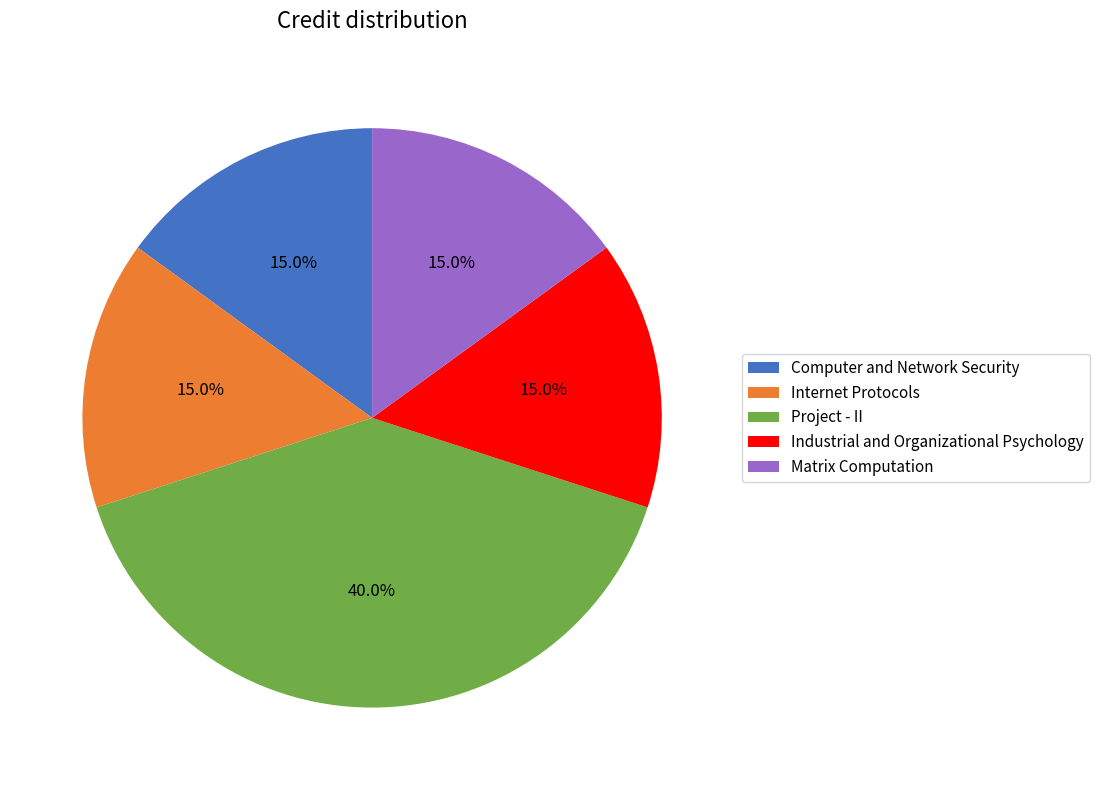

Is there any slice that represents more than half of the pie?

No